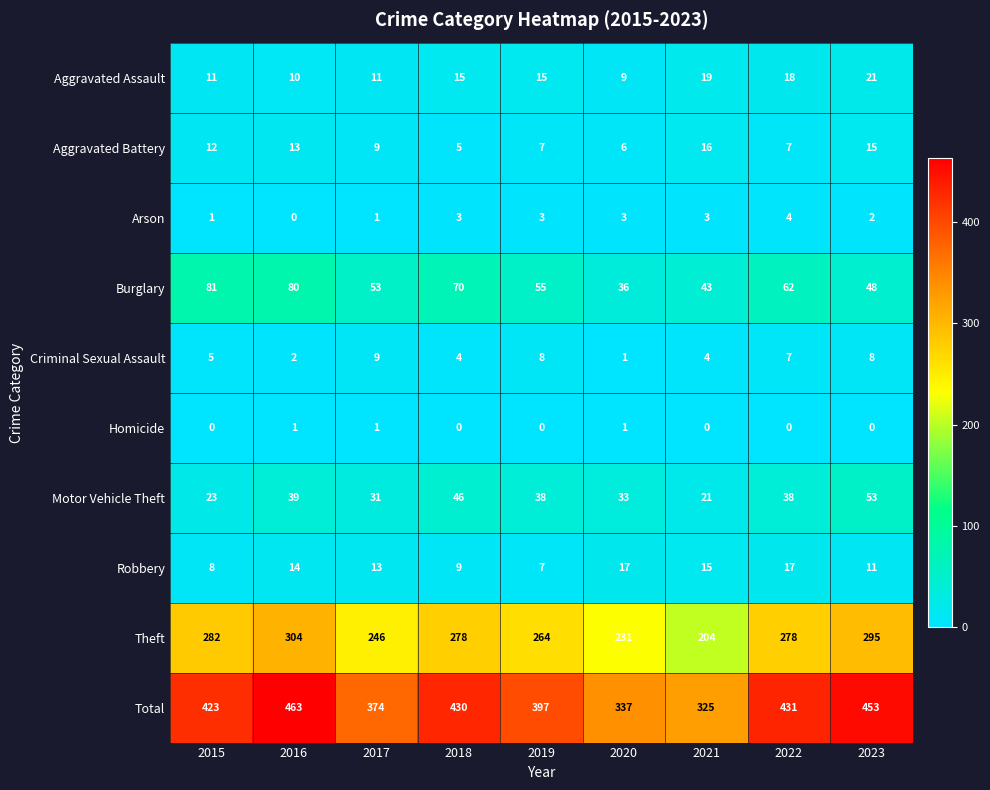

What is the spread (max minus min) of values at 2017?

373